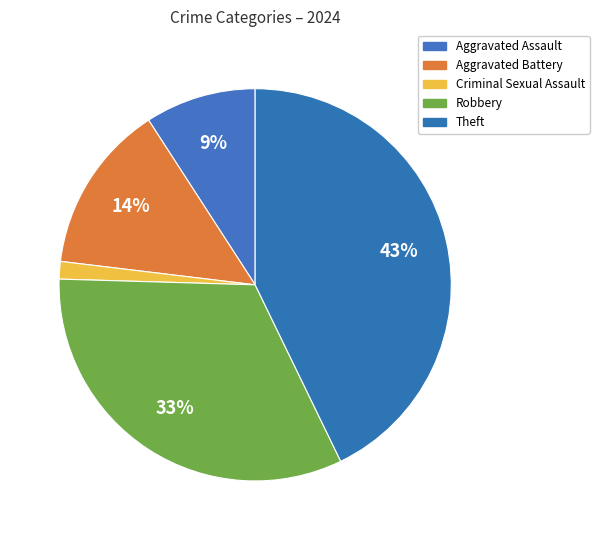

How many slices are in this pie chart?

5